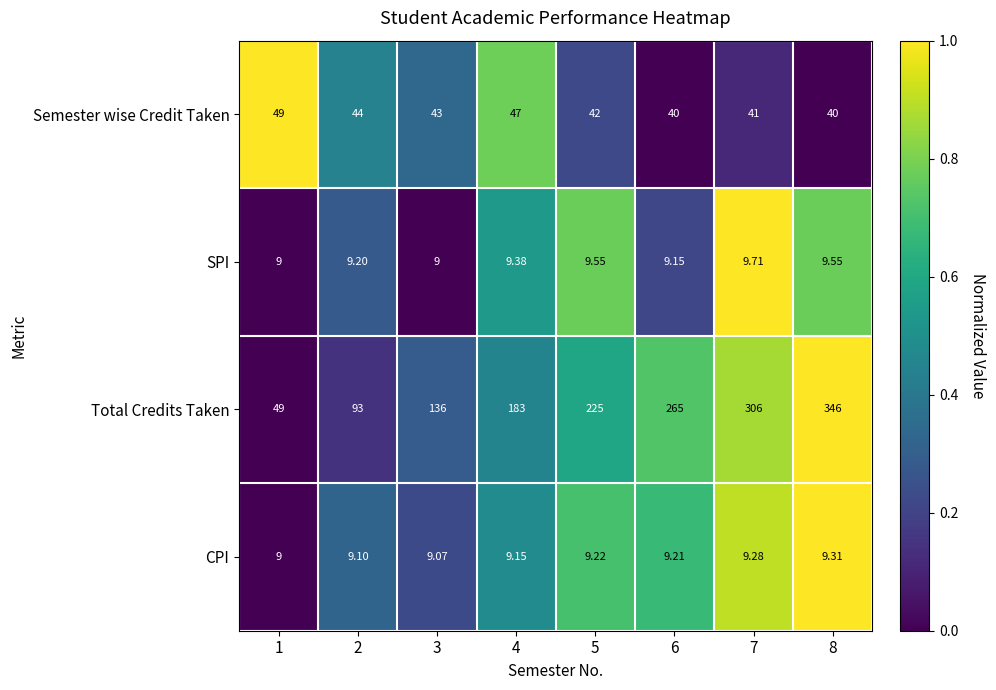

Rank the series by their maximum value, from highest to lowest.

Total Credits Taken, Semester wise Credit Taken, SPI, CPI